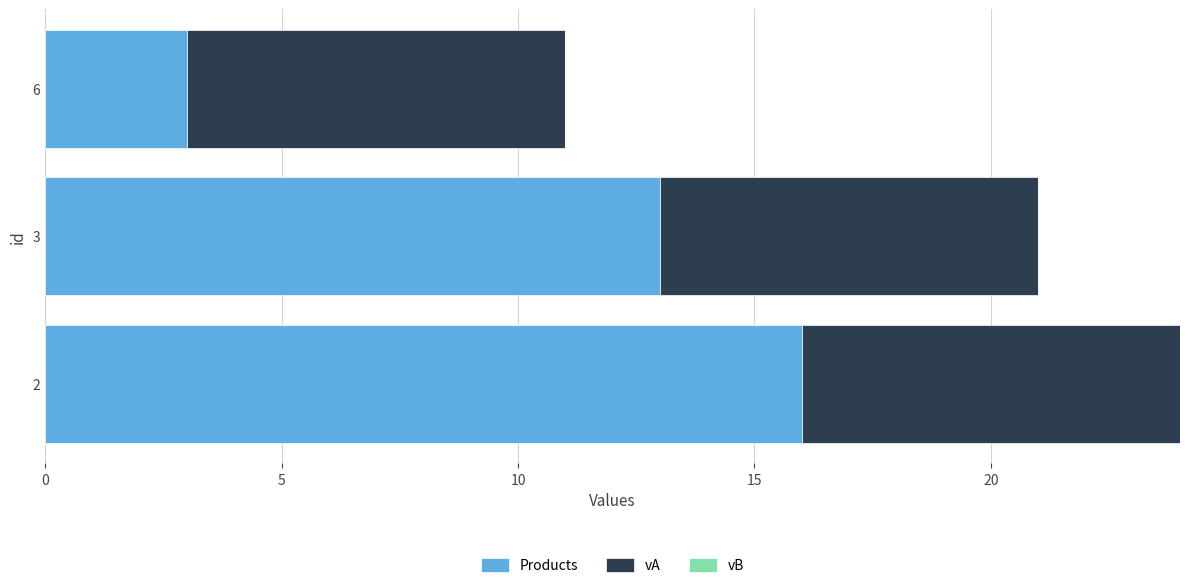

True or false: Products has a value of 7 at 3.

False